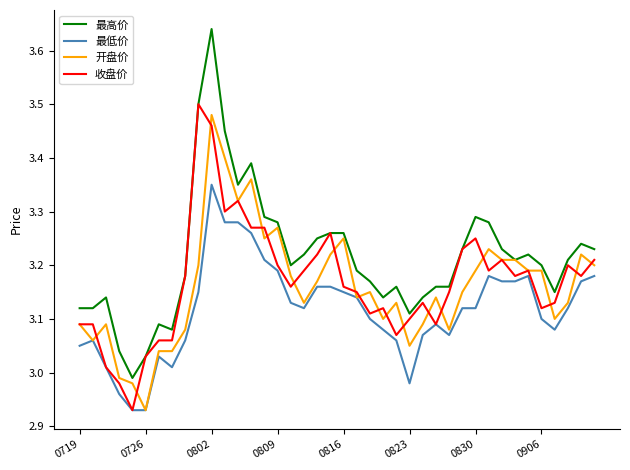

Which series has the widest spread of values?

最高价